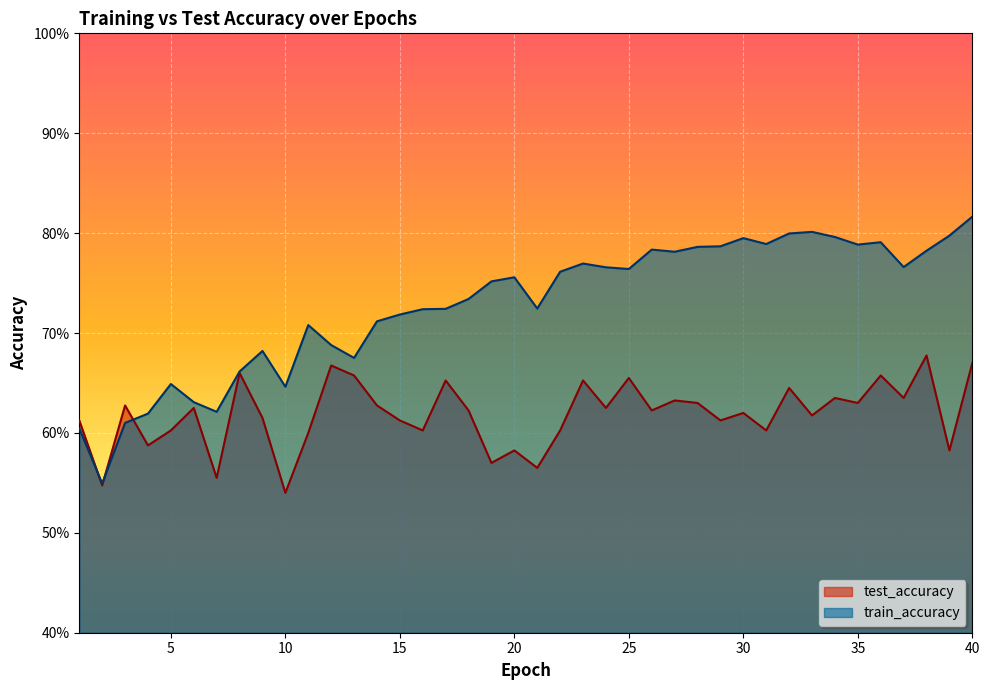

How many distinct data groups are displayed?

2